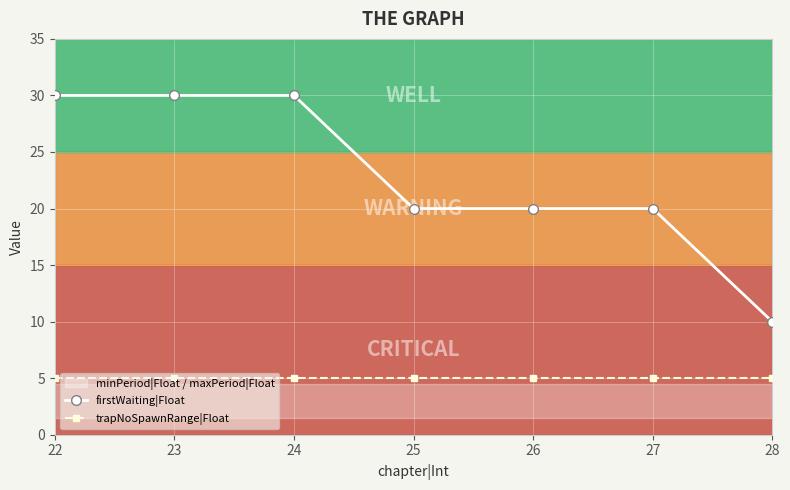

True or false: firstWaiting|Float and trapNoSpawnRange|Float intersect in this chart.

False